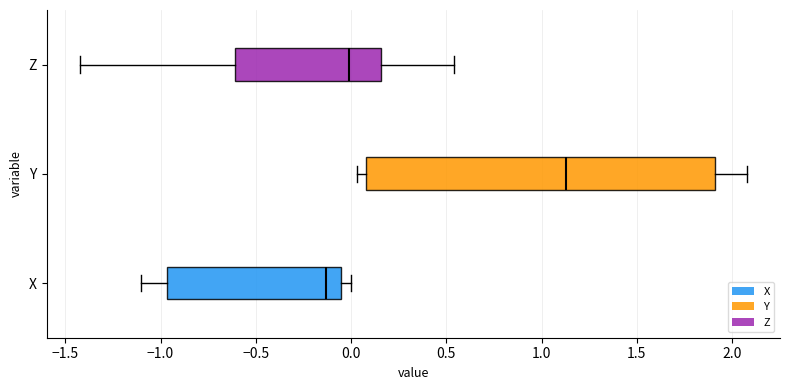

Where does the right whisker of the box for X end on the x-axis? The values are not printed on the chart, so give them approximately, as read against the axis.

0.00